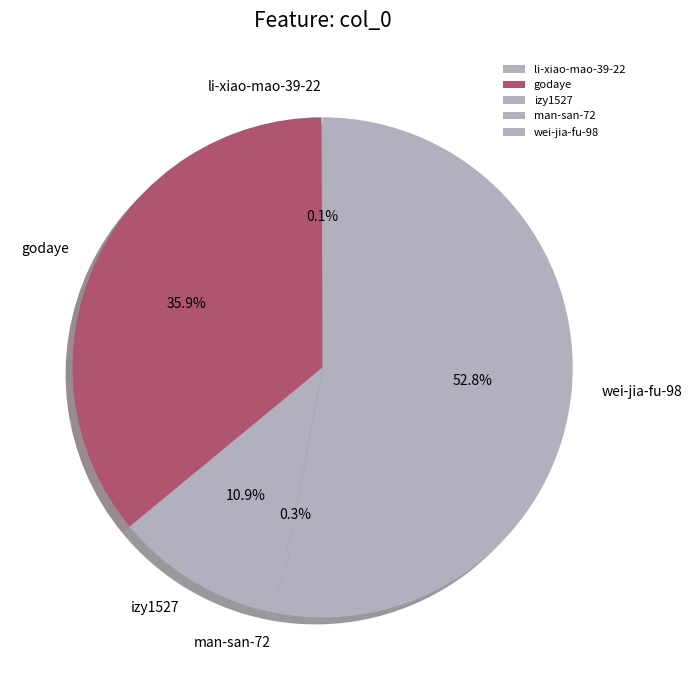

To the nearest percent, what portion does godaye represent?

36%